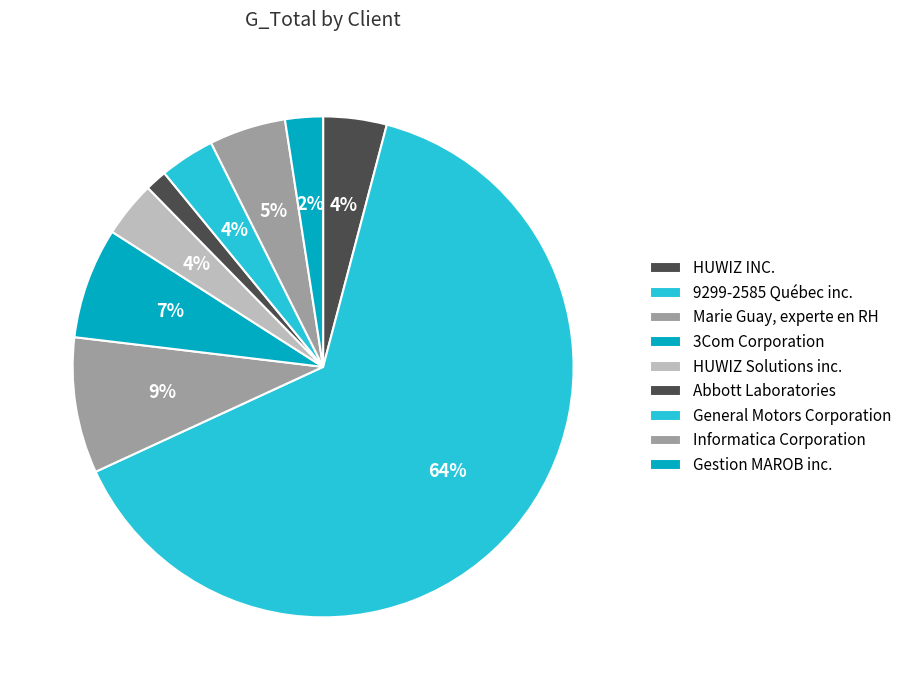

How many segments does this pie chart have?

9